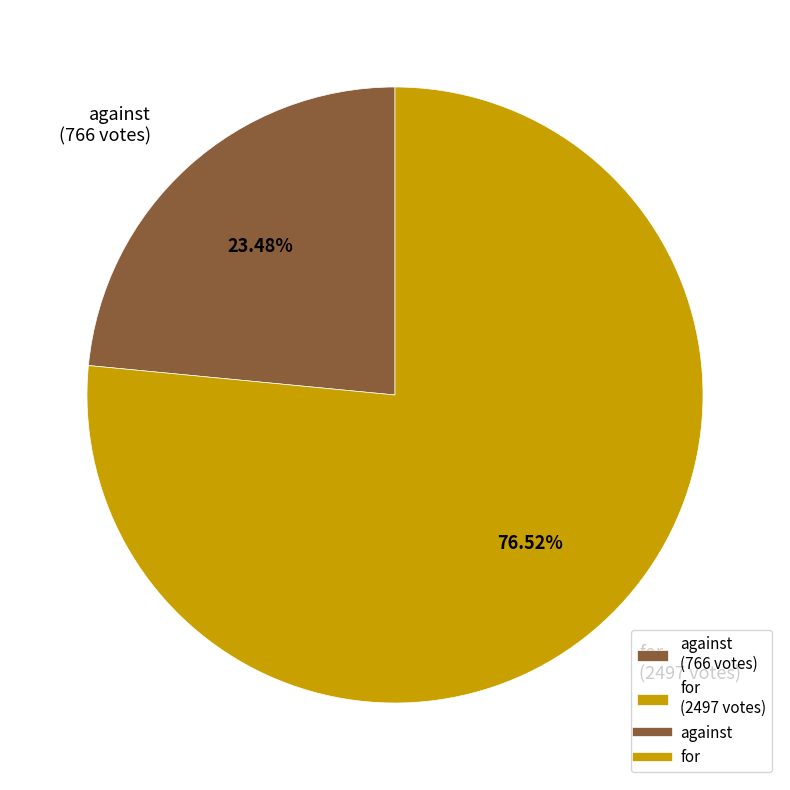

What percentage is the for slice, to the nearest percent?

77%